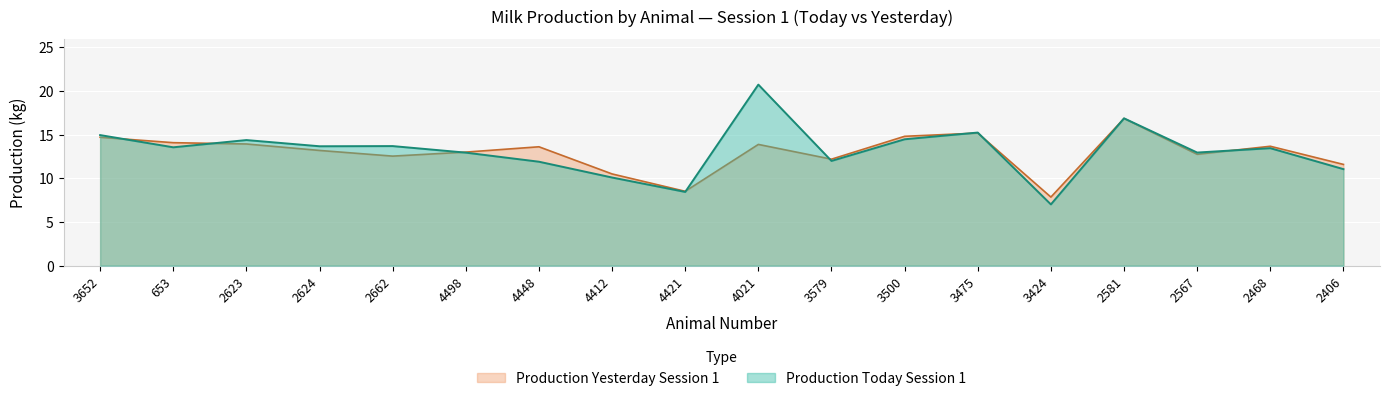

True or false: Production Yesterday Session 1 and Production Today Session 1 intersect in this chart.

True